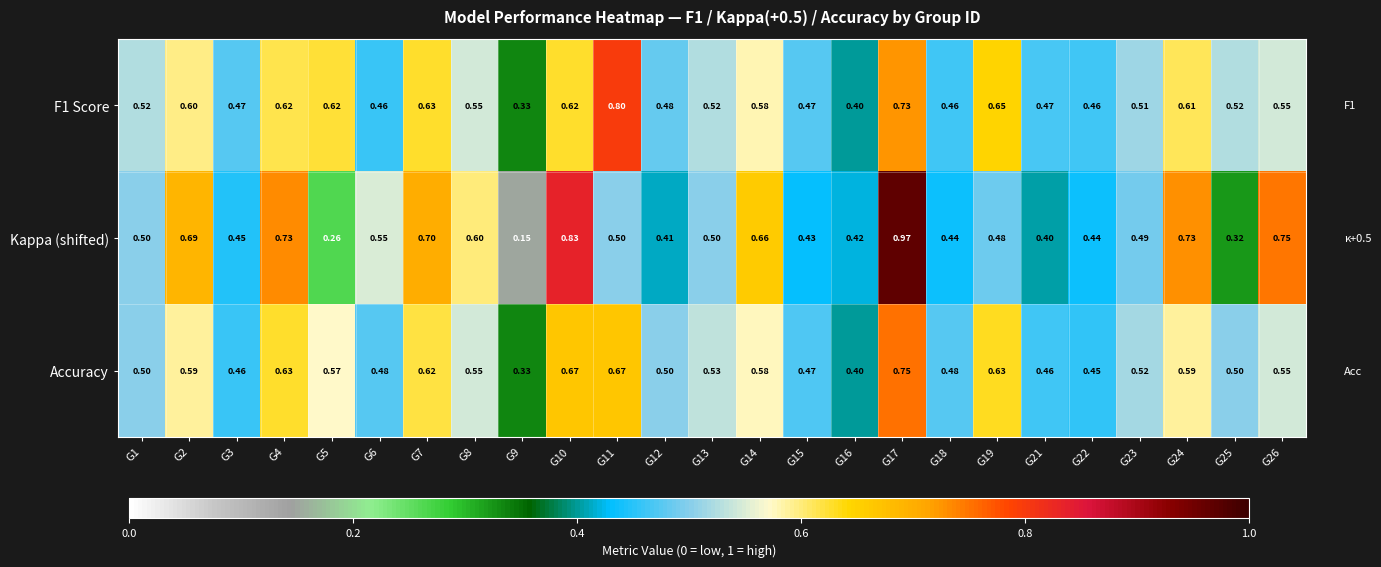

Is the value of F1 Score at G26 greater than the value of Kappa (shifted) at G9?

Yes